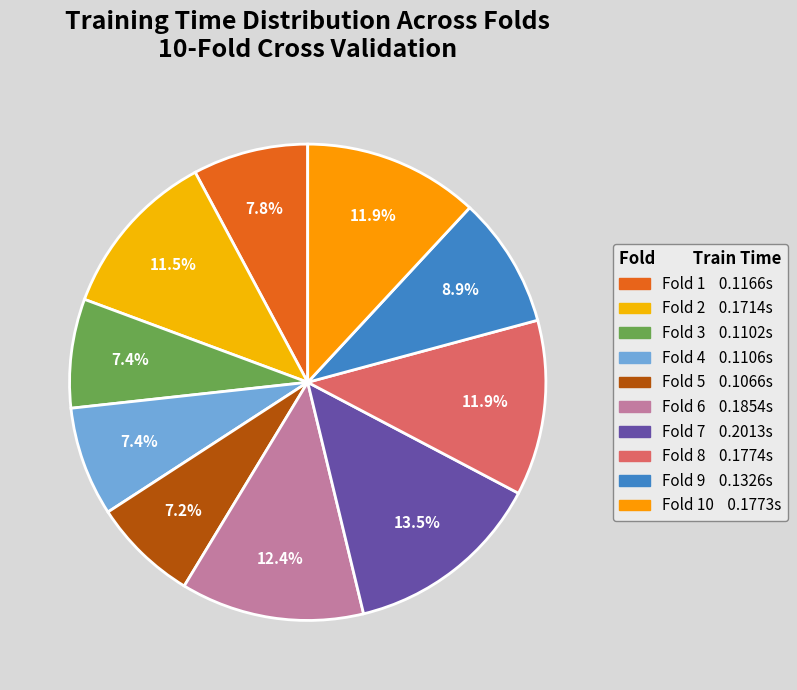

Which category has the smallest portion of the pie?

Fold 5